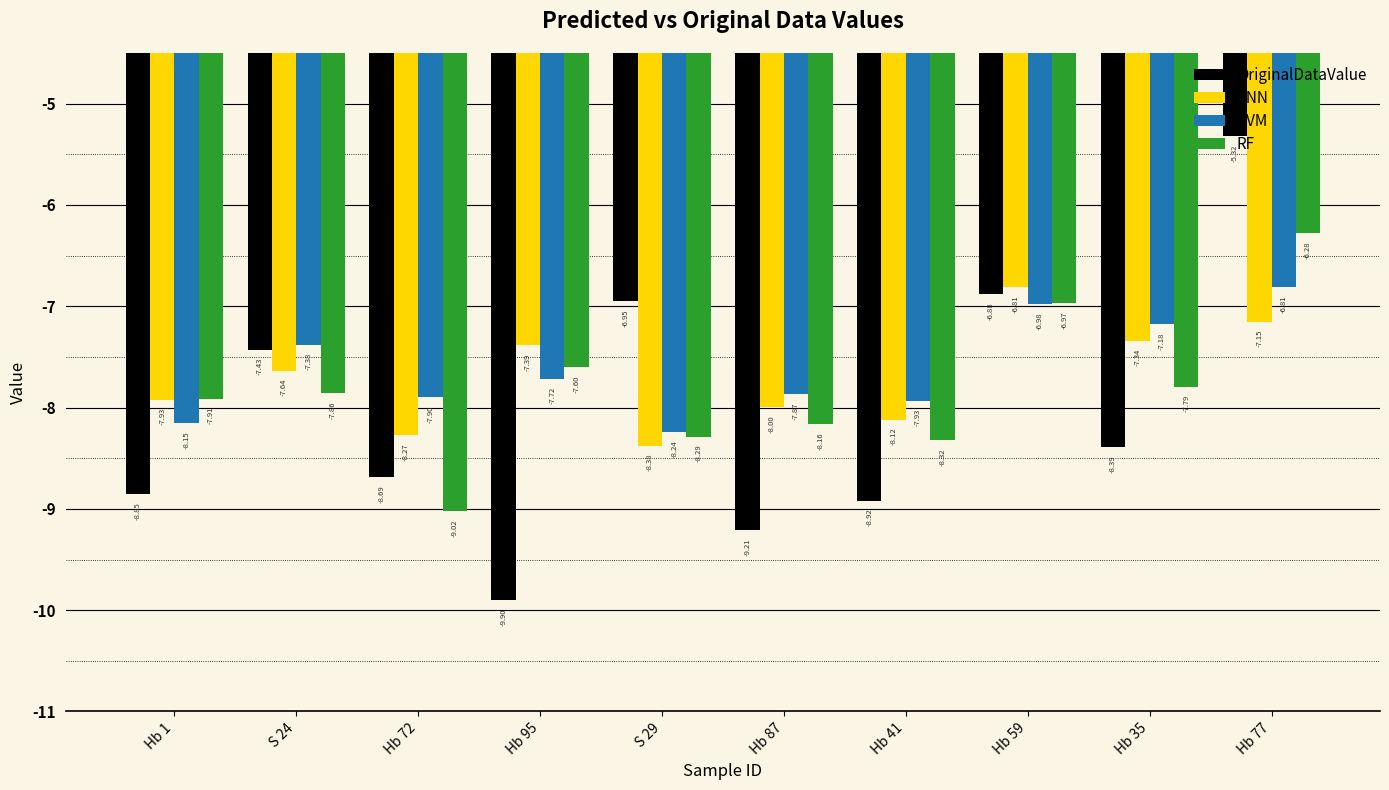

Where is OriginalDataValue nearest to the value -7?

S 29